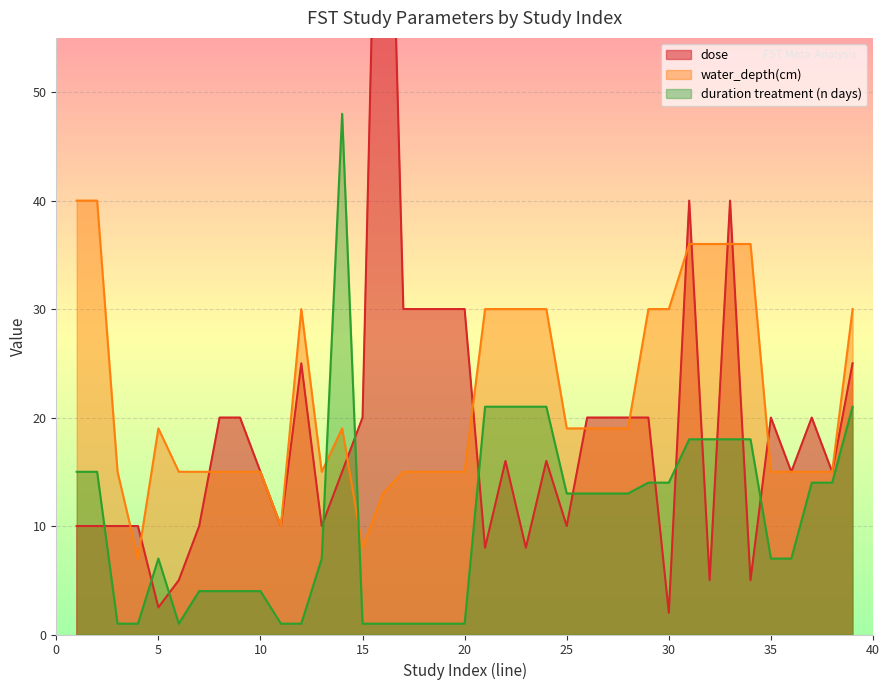

What is the sum of all duration treatment (n days) values?

418